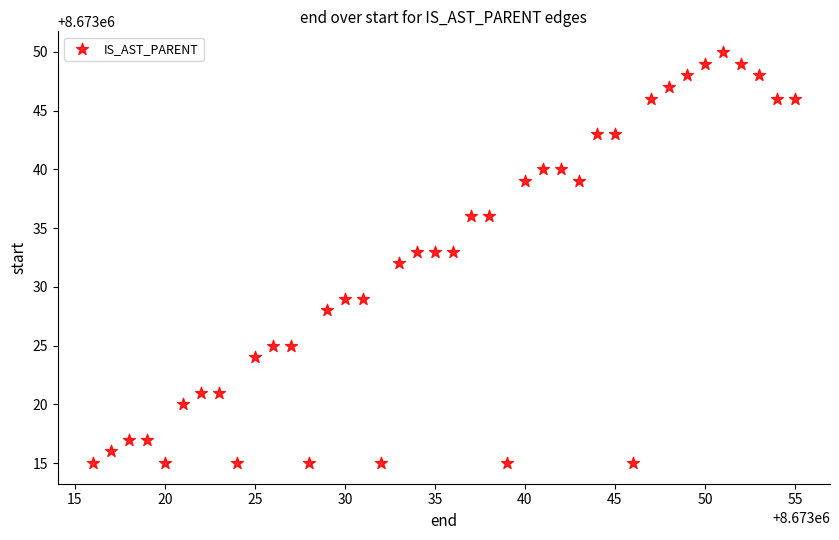

What is the range of Y values (max minus min)?

35